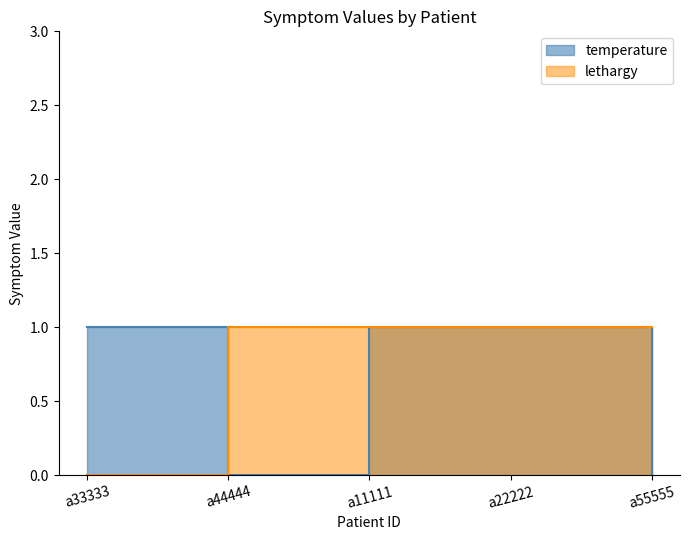

Is it true that lethargy equals 0 at a33333?

True